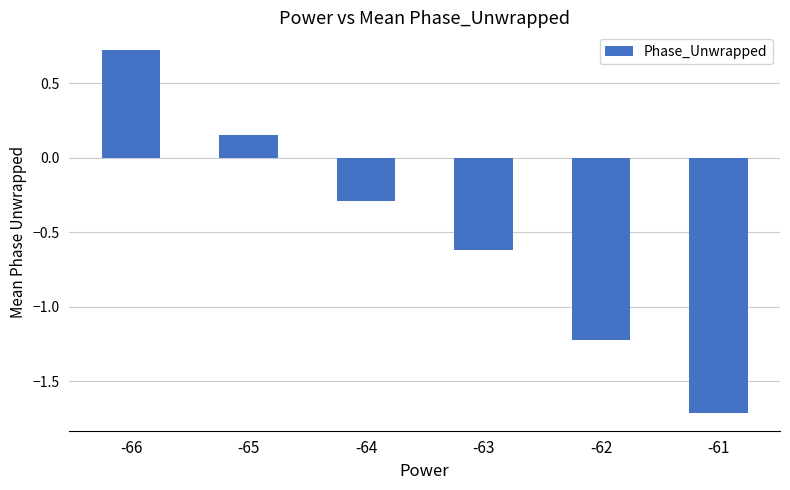

What is the average value?

-0.5